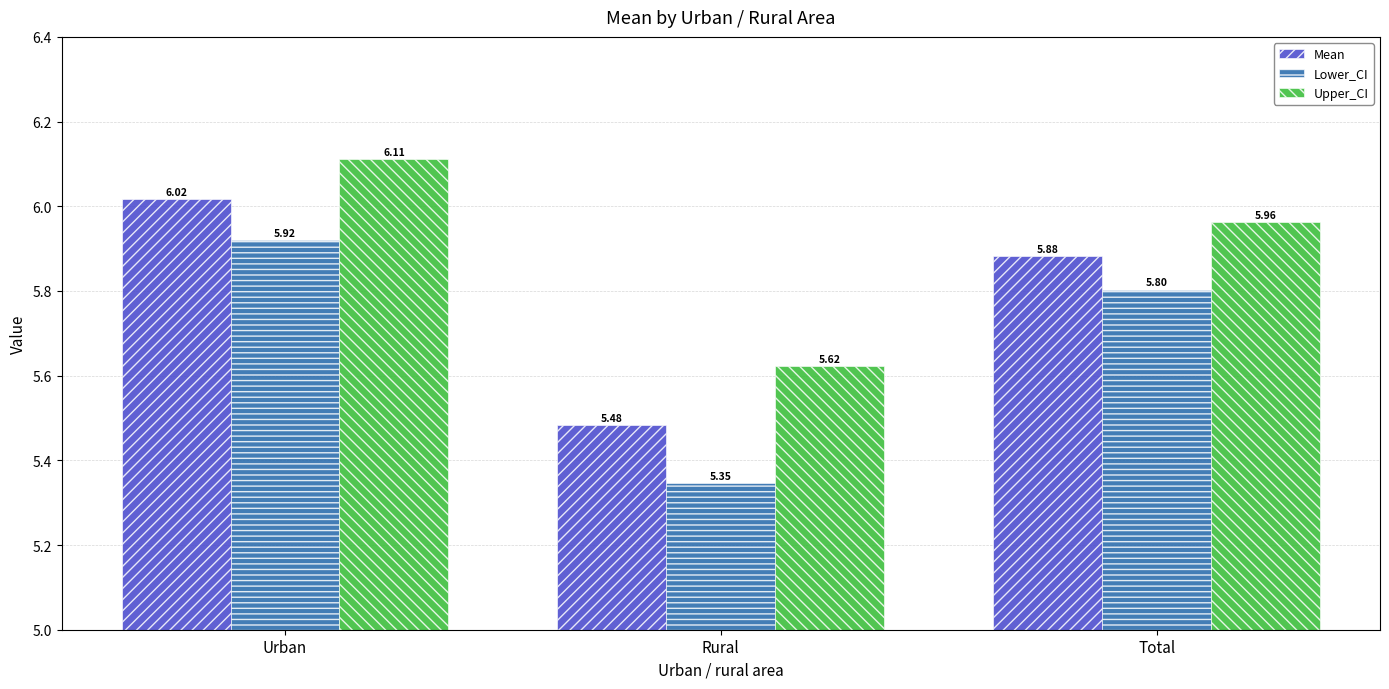

Which category has the lowest value in the Mean series?

Rural